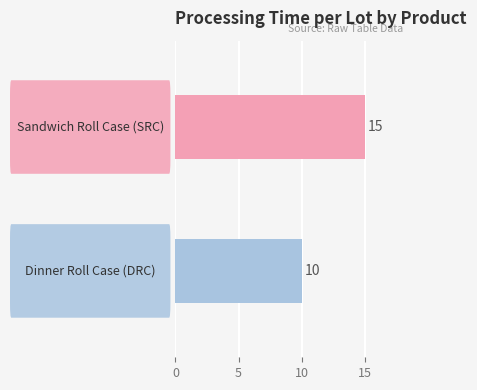

What is the greatest value displayed?

15